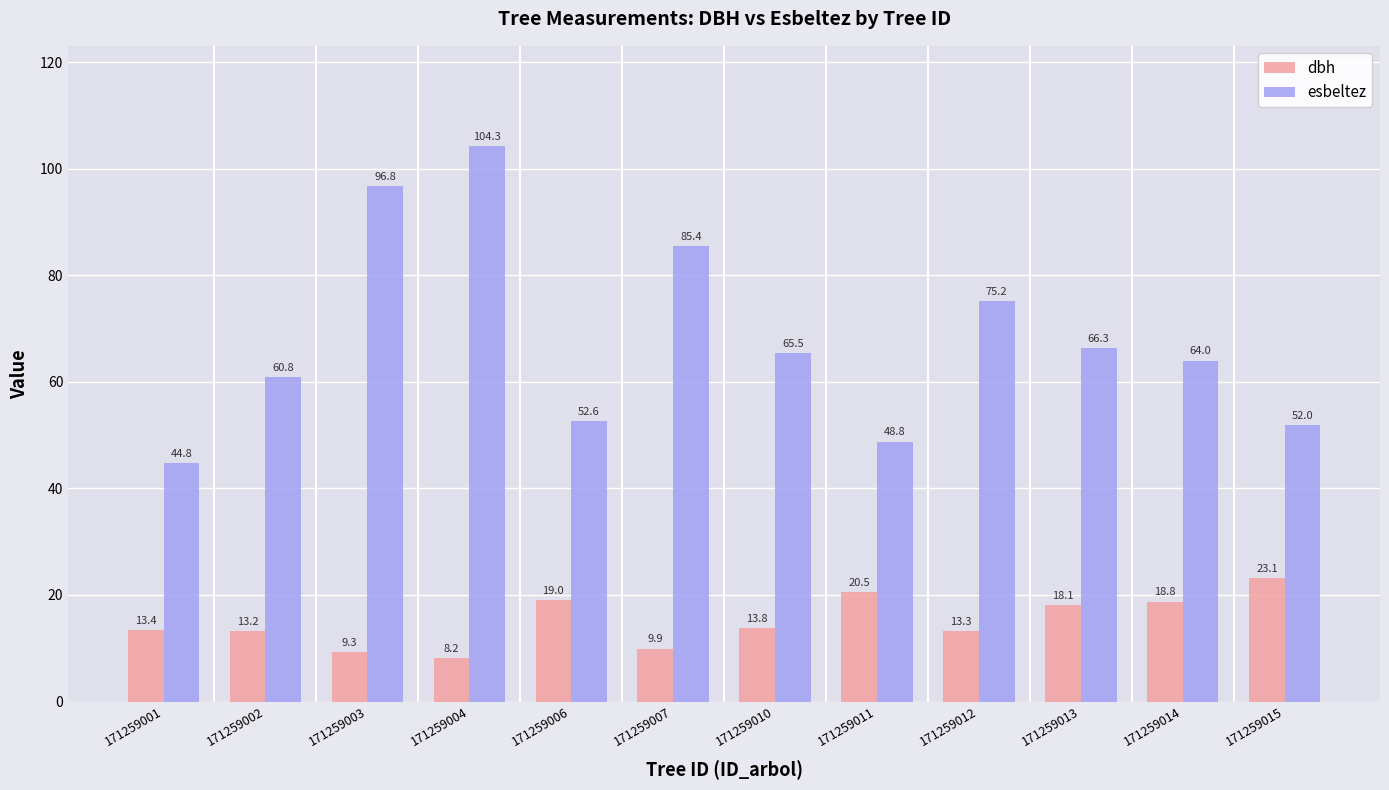

How many bars are there in total?

24